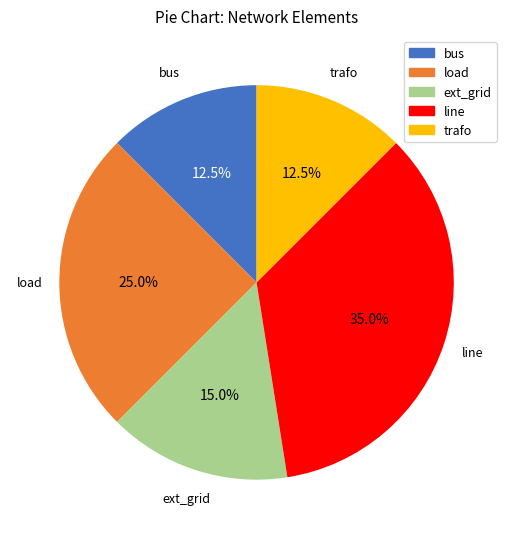

How many segments does this pie chart have?

5